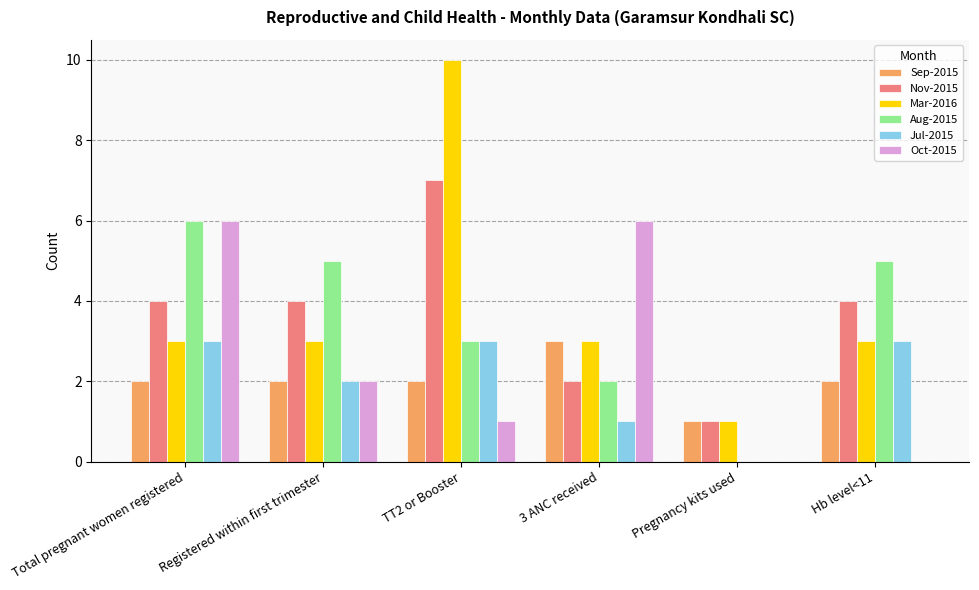

What is the sum of all Sep-2015 values?

12